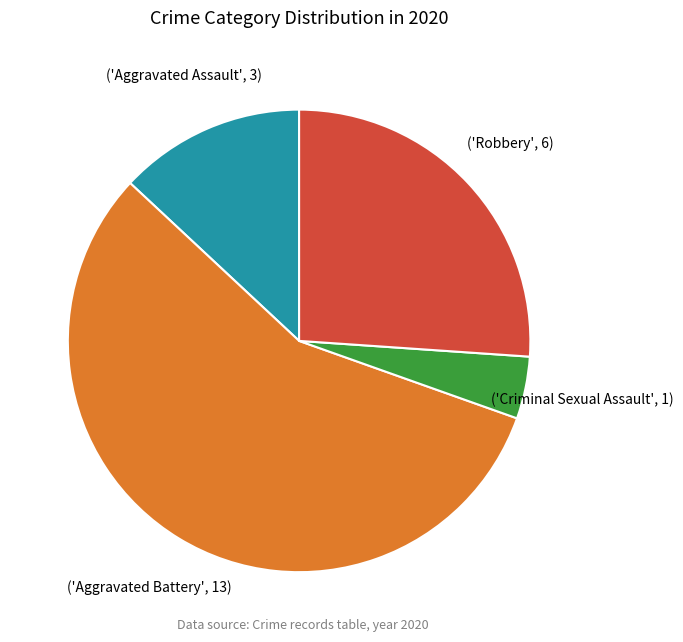

Is there any slice that represents more than half of the pie?

Yes